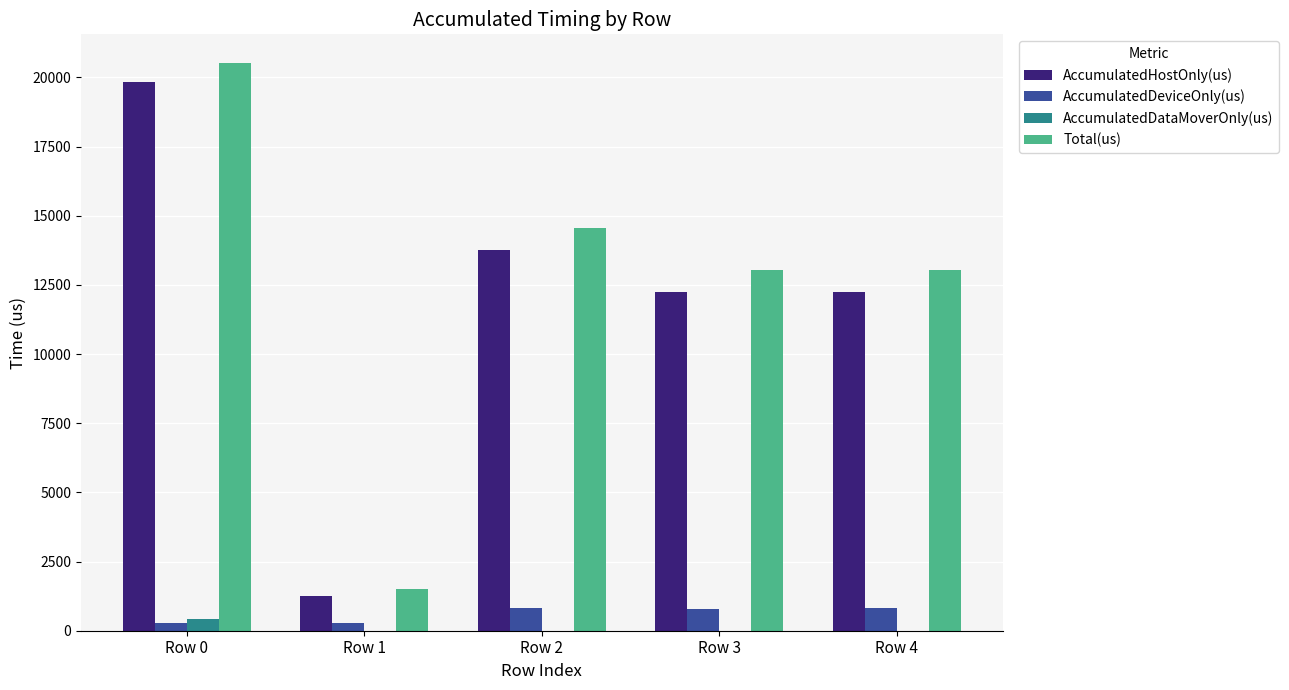

Which label corresponds to the largest value in the chart?

Row 0